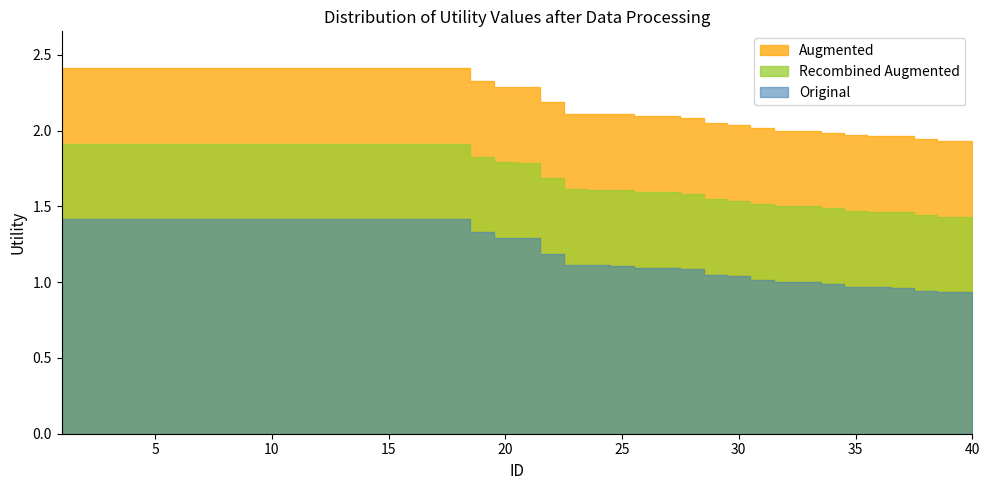

Rank the series by their maximum value, from highest to lowest.

Augmented, Recombined Augmented, Original